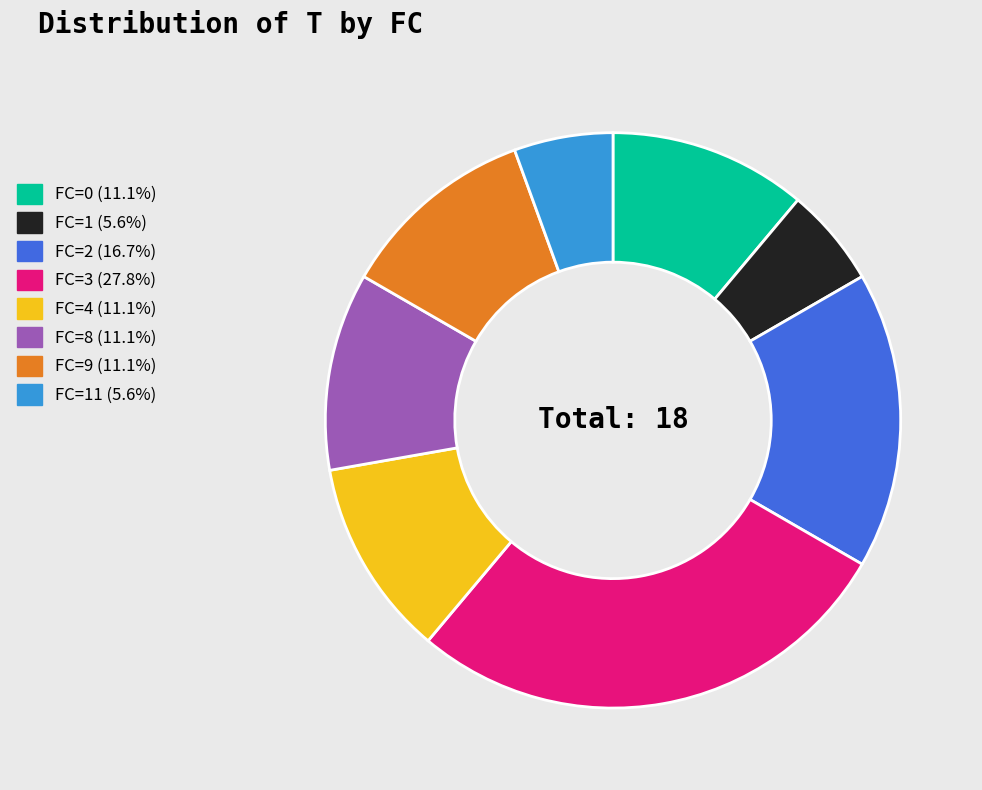

Does any single category account for the majority?

No